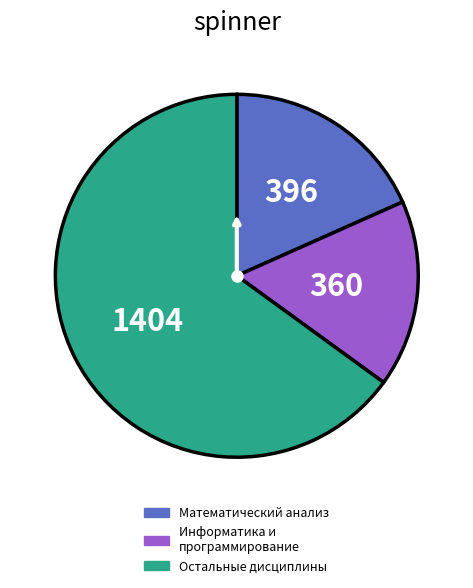

Count the number of slices in the pie.

3